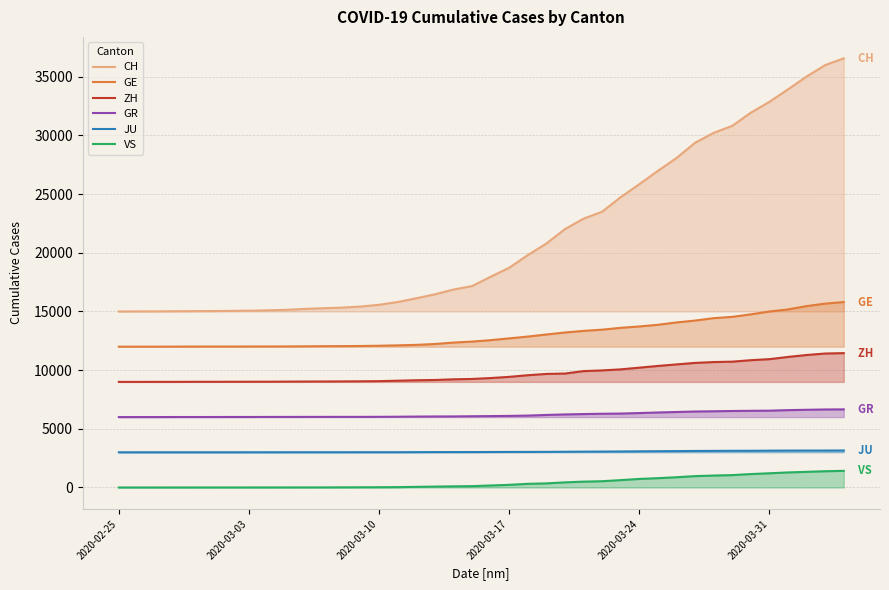

The ZH series shows 5825 at 8. True or false?

False